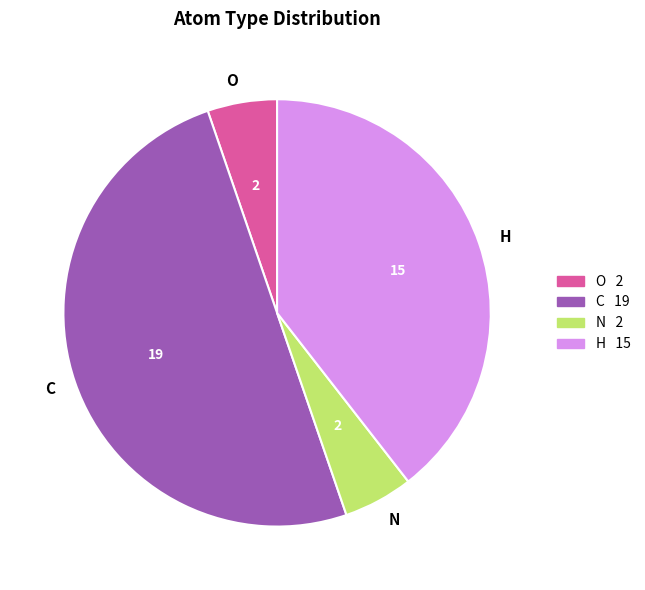

Count the number of slices in the pie.

4